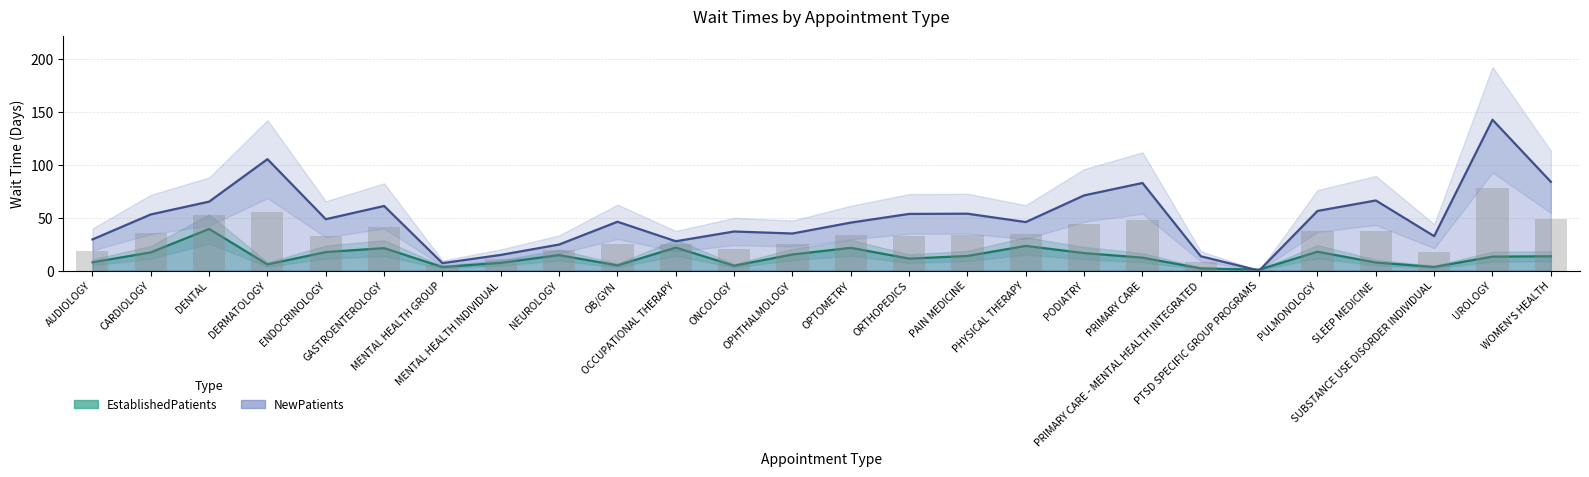

What position from the right is NEUROLOGY?

18